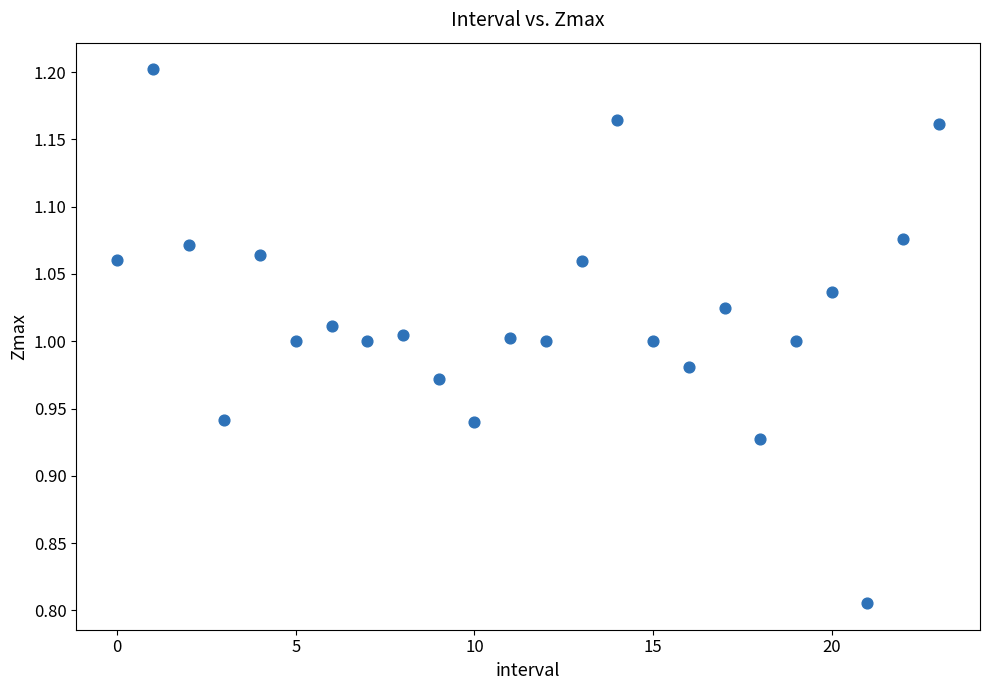

What is the range of Y values (max minus min)?

0.4